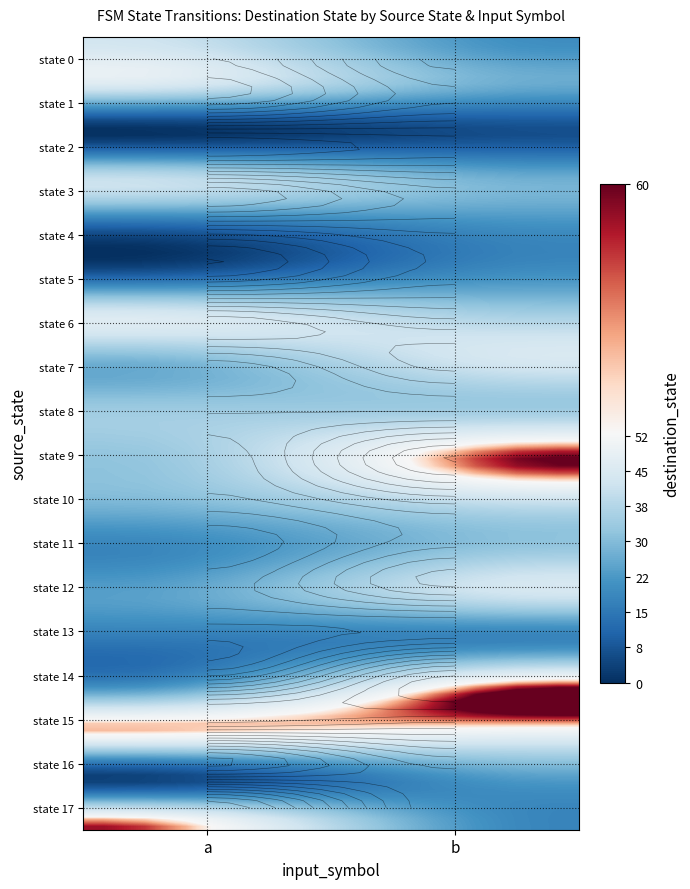

Reading right to left, what are all the values shown in this chart?

0: b=20	a=43
1: b=26	a=45
2: b=6	a=0
3: b=27	a=41
4: b=21	a=12
5: b=20	a=6
6: b=36	a=46
7: b=44	a=27
8: b=34	a=34
9: b=60	a=32
10: b=41	a=29
11: b=33	a=18
12: b=43	a=24
13: b=18	a=15
14: b=60	a=21
15: b=49	a=54
16: b=23	a=3
17: b=18	a=59